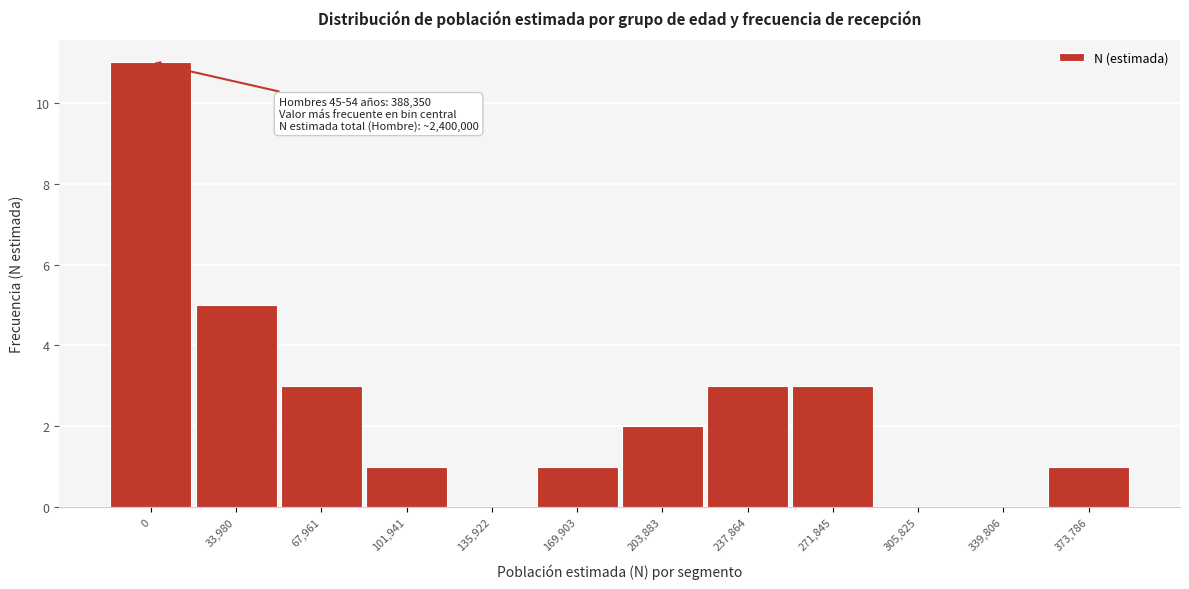

Reading left to right, transcribe all the data shown in this chart.

0=11	33,980=5	67,961=3	101,941=1	135,922=0	169,903=1	203,883=2	237,864=3	271,845=3	305,825=0	339,806=0	373,786=1